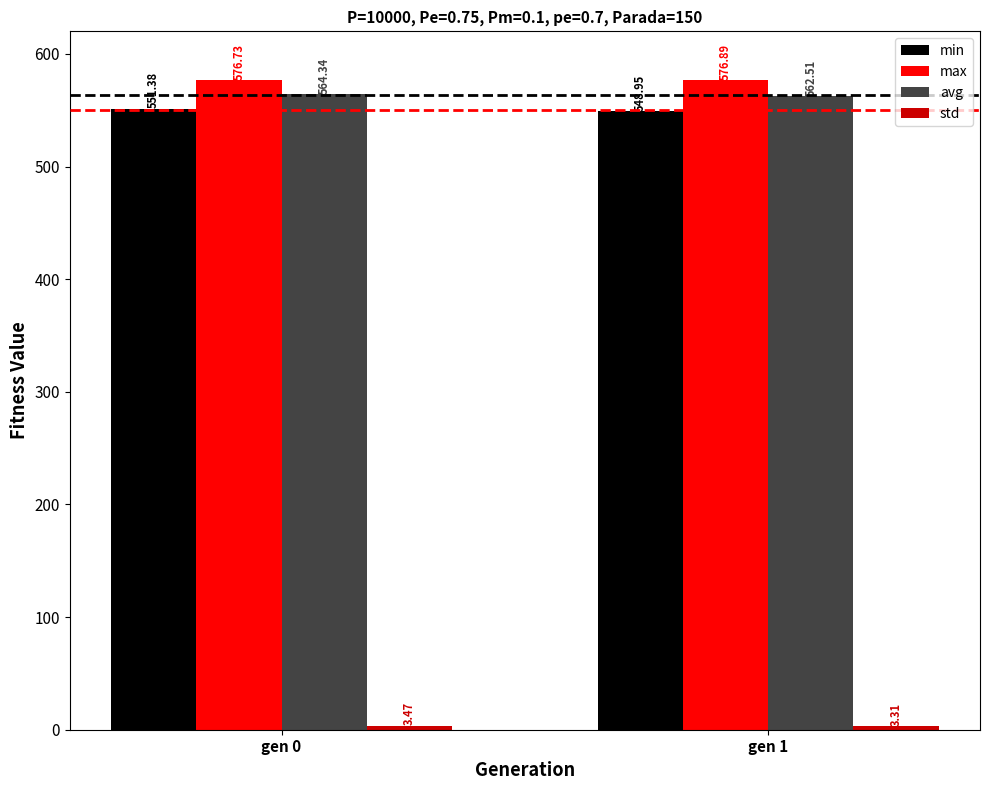

Which category has the lowest value across all series?

gen 1